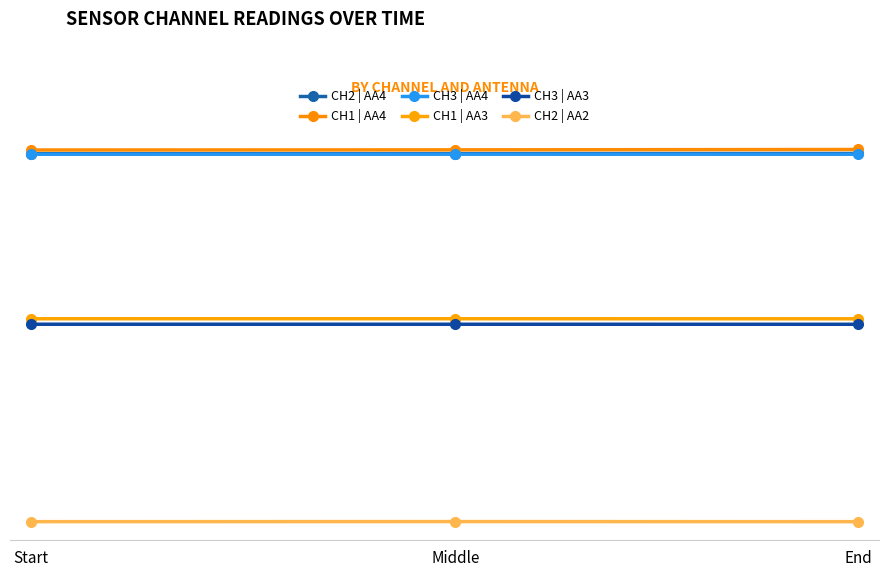

Where is CH1 | AA4 nearest to the value 1562?

Start